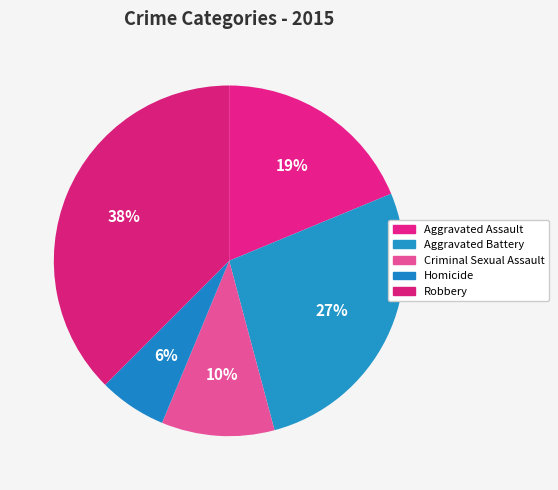

To the nearest percent, what percentage of the pie is Aggravated Battery?

27%